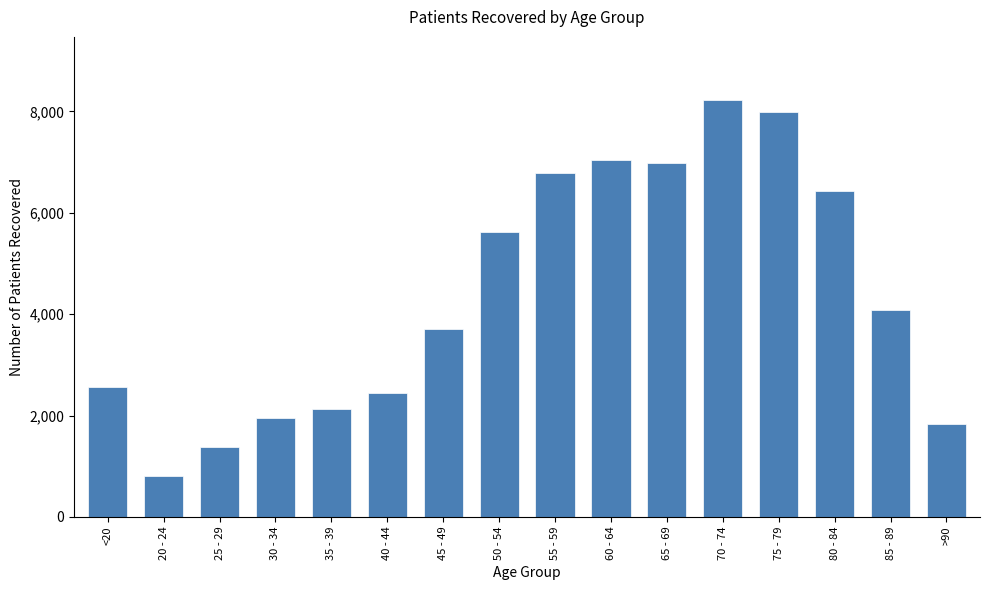

At which label is the value closest to 4521?

85 - 89